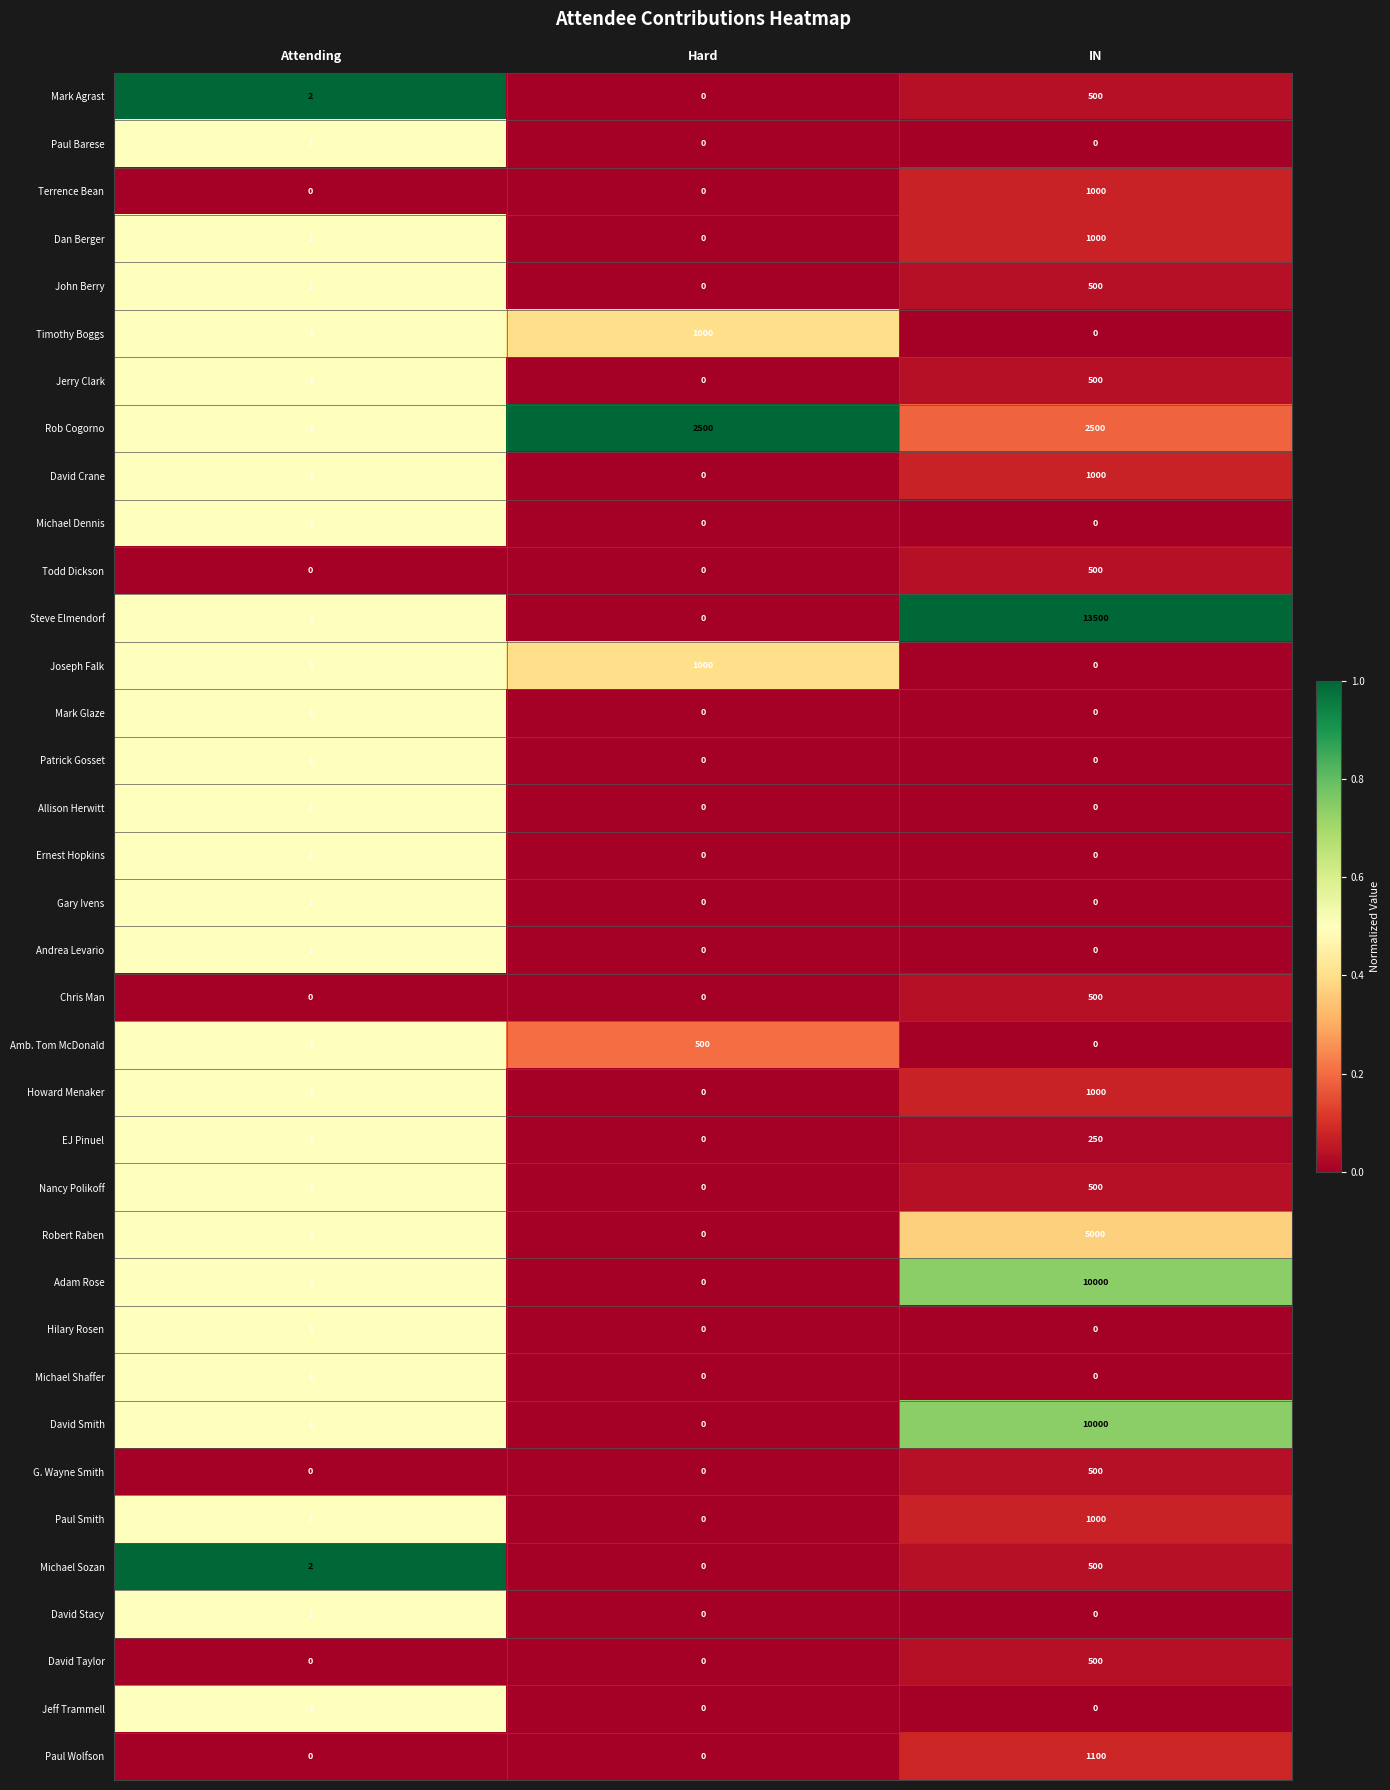

What is the average value of the Paul Smith series?

334